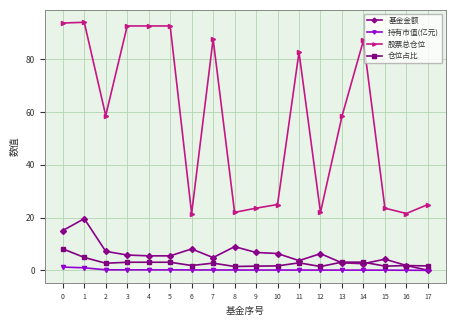

The 持有市值(亿元) series shows 0.0 at 16. True or false?

True